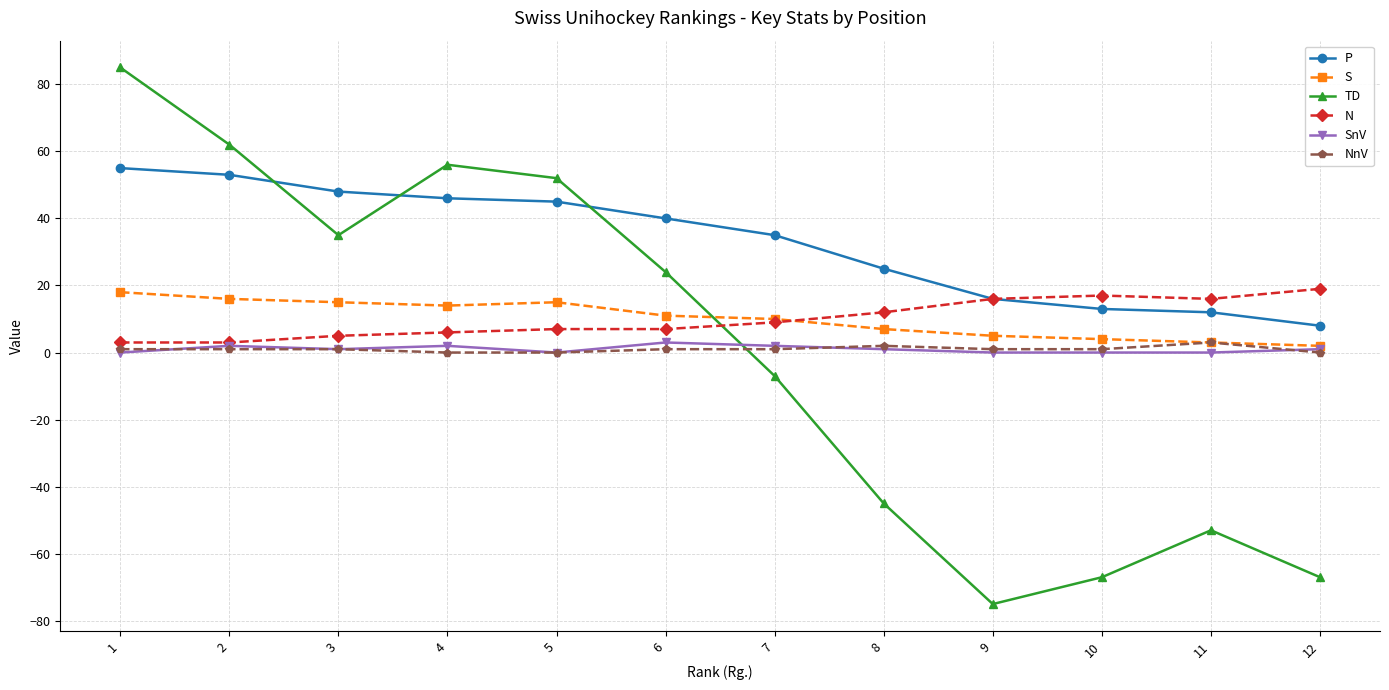

Between 3 and 4, which series saw the biggest shift?

TD